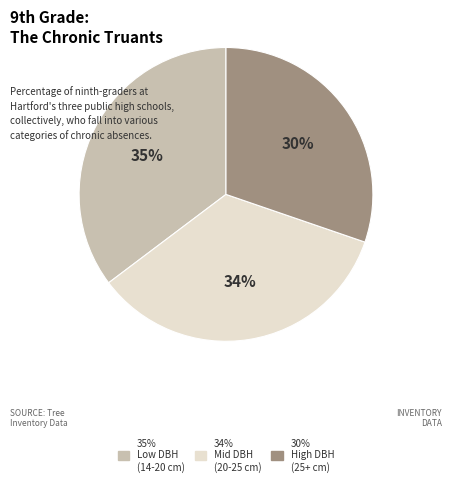

Is there any slice that represents more than half of the pie?

No